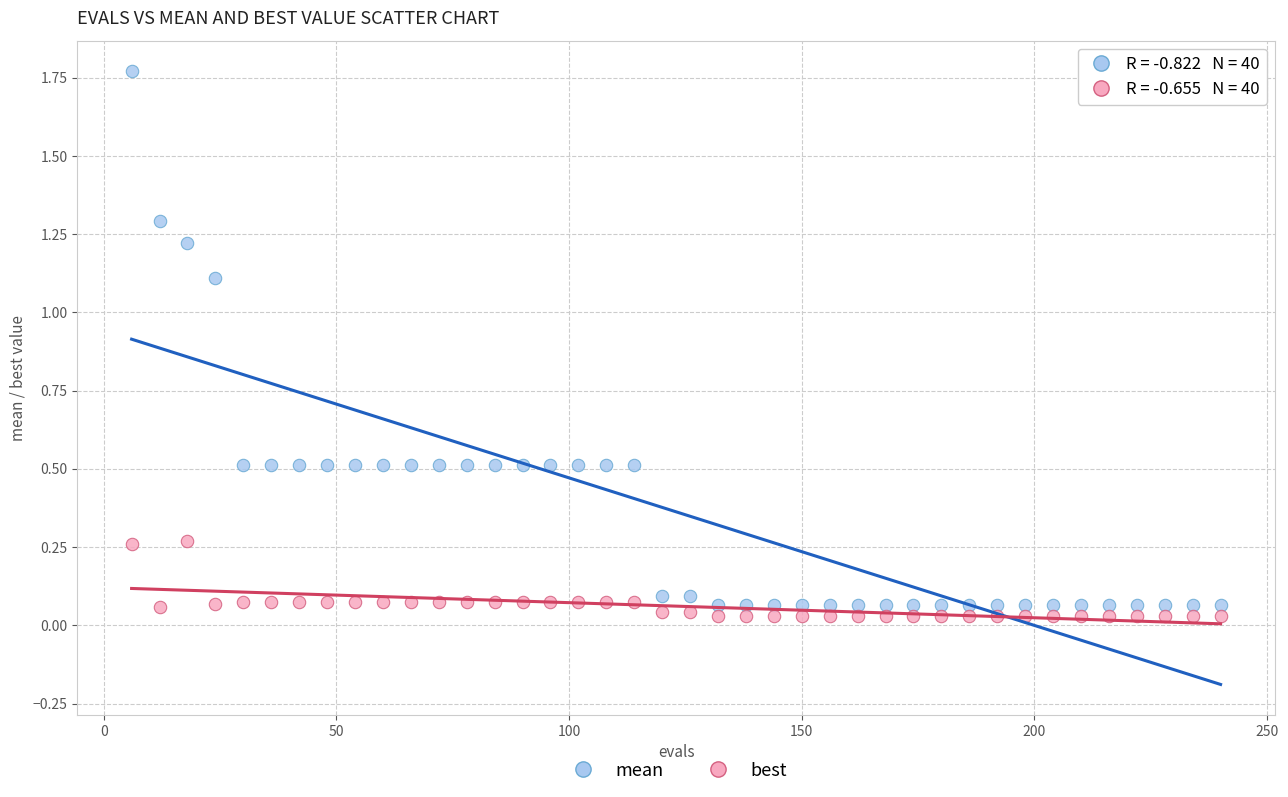

Across all data points, what is the range of Y values (max minus min)?

1.7